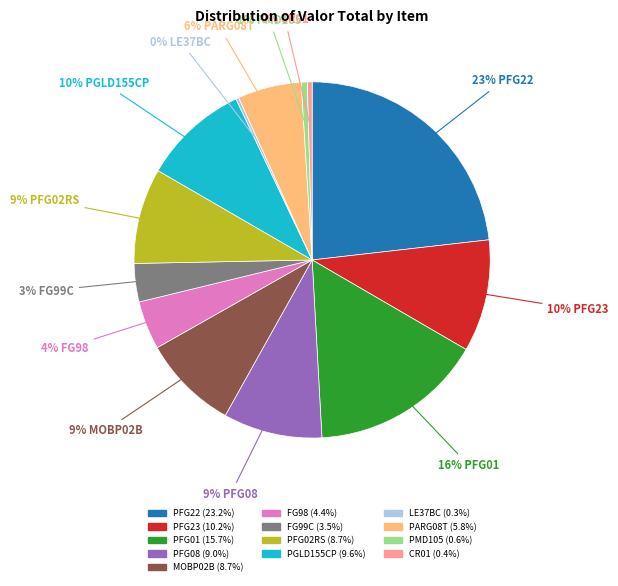

Do PFG01 and PARG08T together represent more than half of the pie?

No